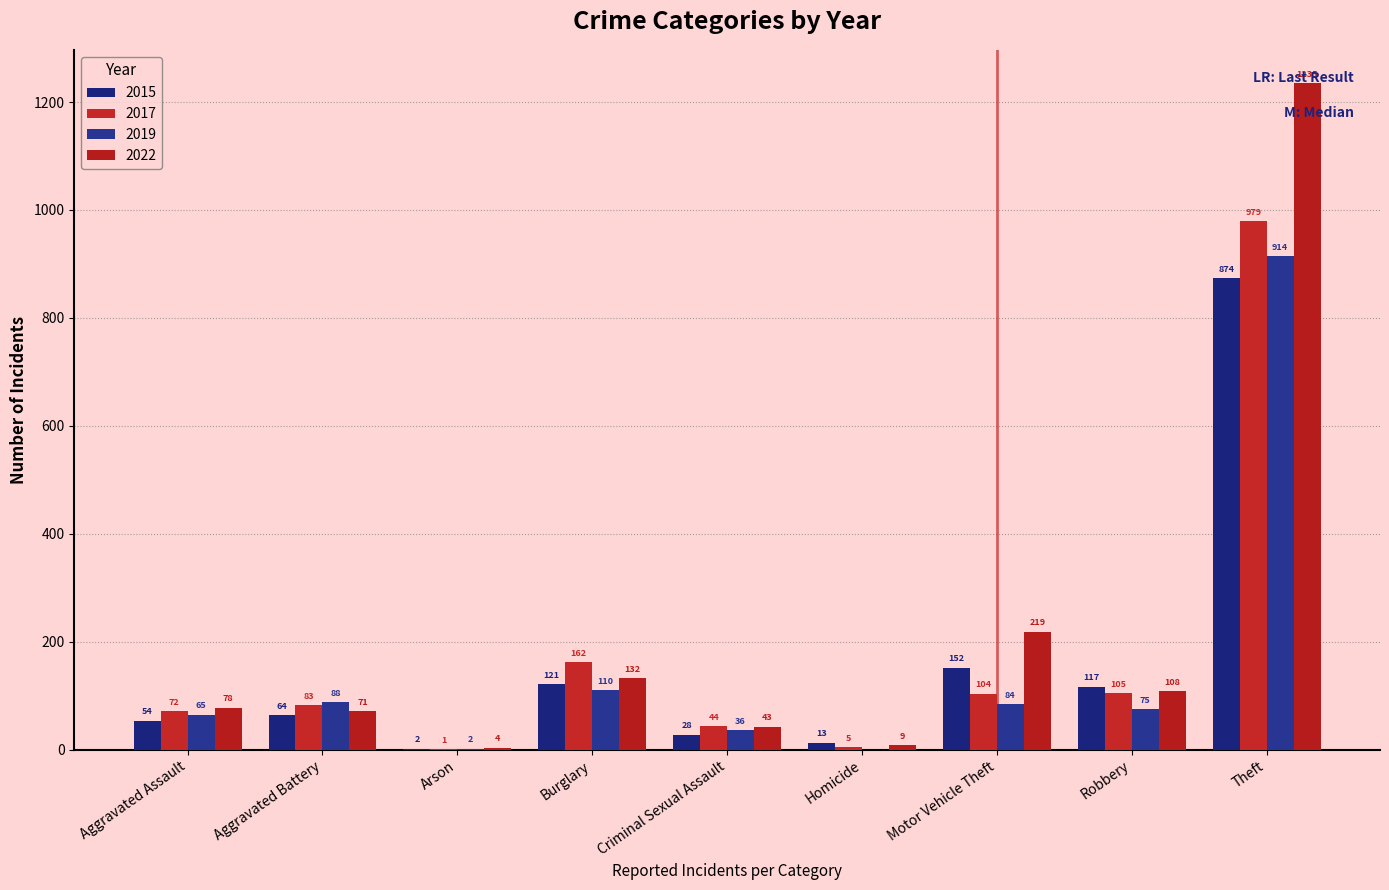

True or false: 2022 has a value of 132 at Burglary.

True